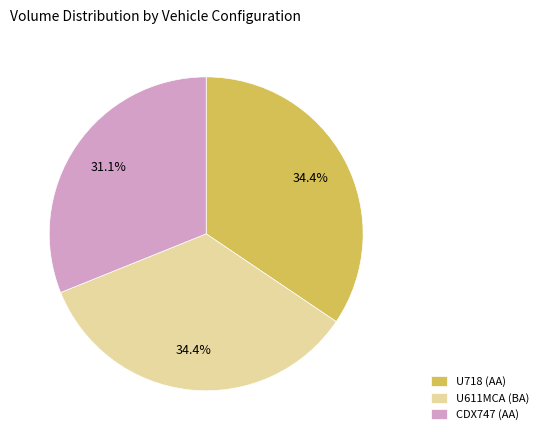

Approximately how many times larger is the value at U718 (AA) compared to CDX747 (AA)?

1.1